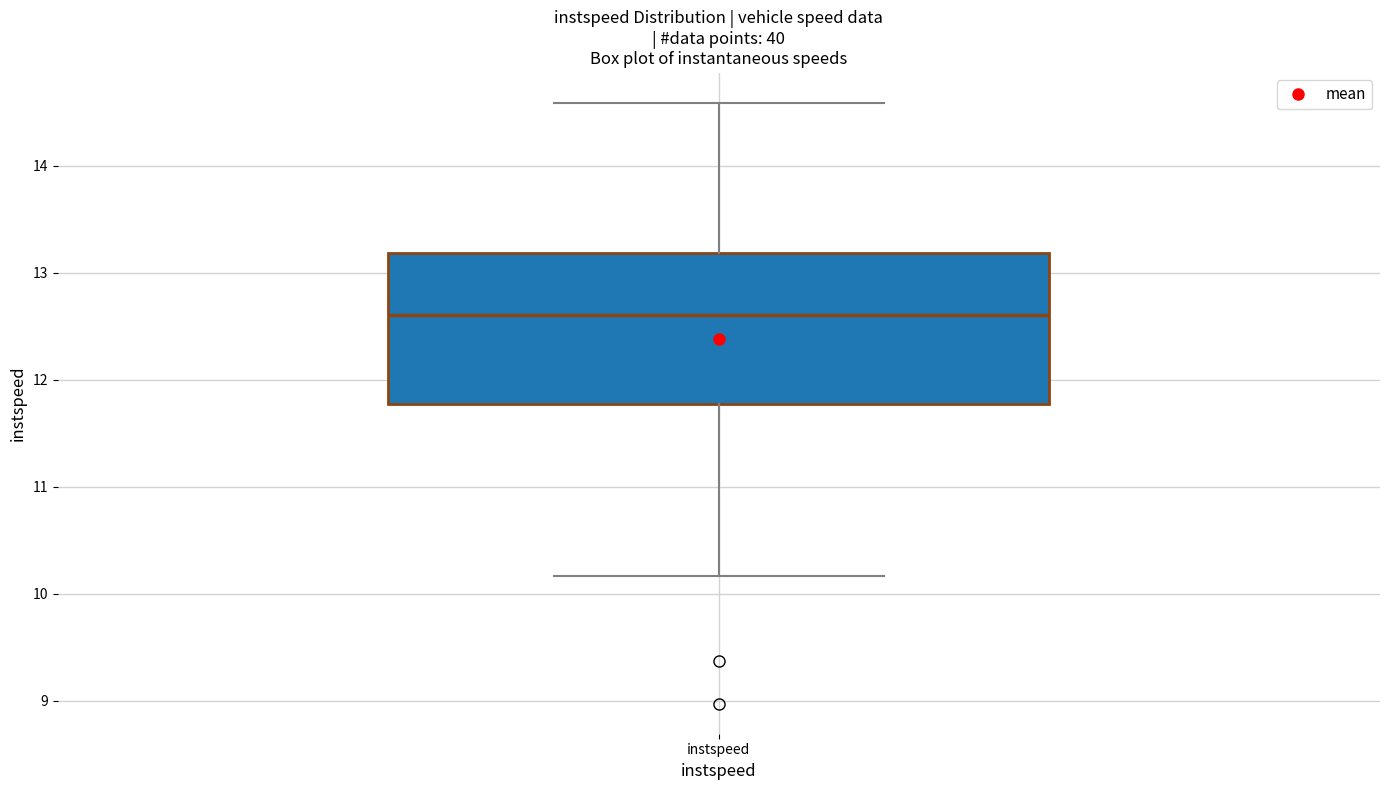

Read this box plot against the y-axis: the position of the median line, the range covered by the box, and the ends of both whiskers. The values are not printed on the chart, so give them approximately, as read against the axis.

median 12.6, box 11.8 to 13.2, whiskers 10.2 to 14.6